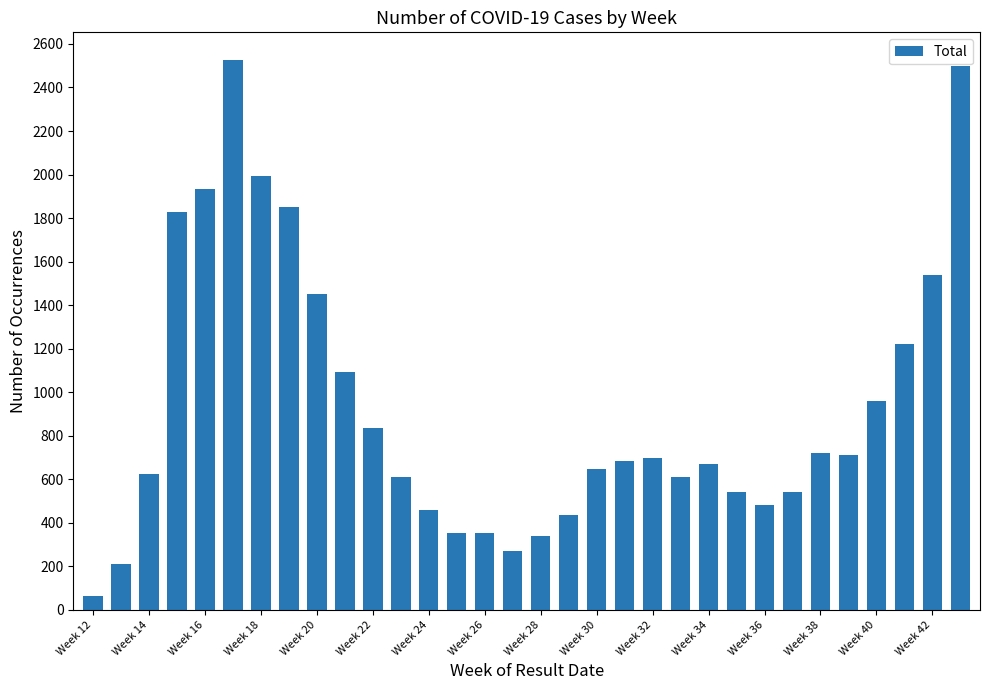

What is the value of the 19th bar from the left?

647